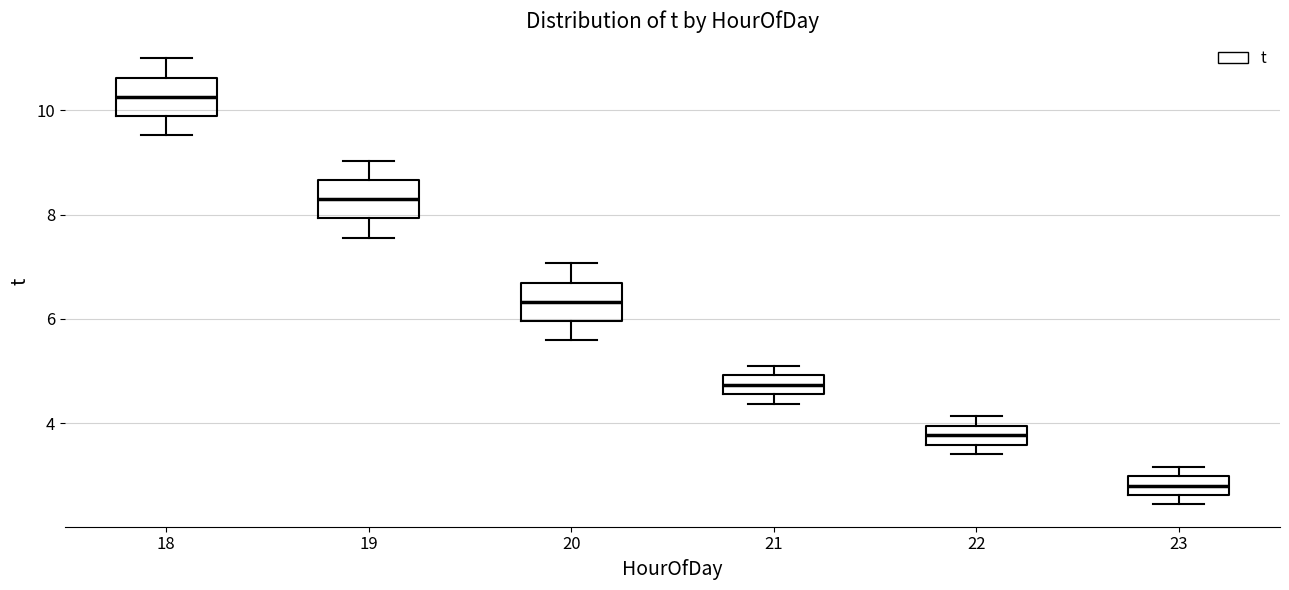

Reading left to right, read every box against the y-axis: the position of its median line, the range the box covers, and the ends of its whiskers. The values are not printed on the chart, so give them approximately, as read against the axis.

18: median 10.2, box 9.8 to 10.6, whiskers 9.6 to 11.0
19: median 8.2, box 8.0 to 8.6, whiskers 7.6 to 9.0
20: median 6.4, box 6.0 to 6.6, whiskers 5.6 to 7.0
21: median 4.8, box 4.6 to 5.0, whiskers 4.4 to 5.2
22: median 3.8, box 3.6 to 4.0, whiskers 3.4 to 4.2
23: median 2.8, box 2.6 to 3.0, whiskers 2.4 to 3.2